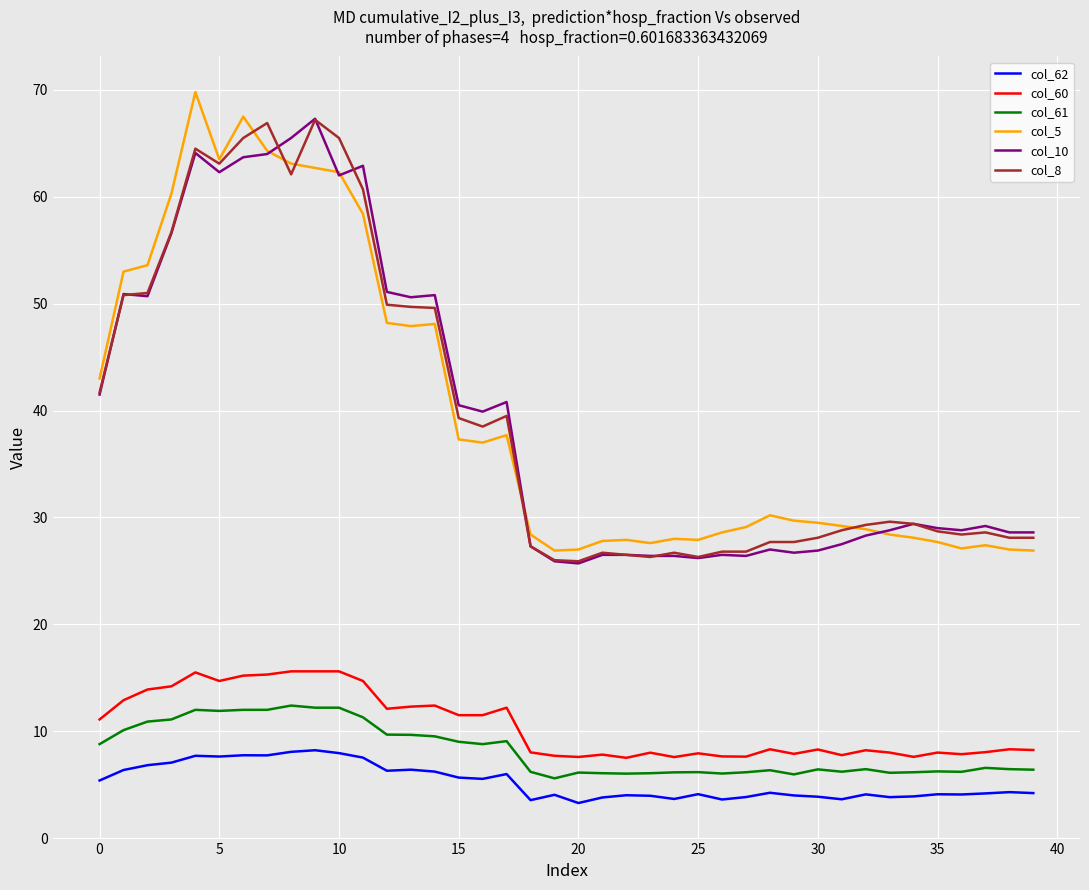

What is the highest value of the col_60 series?

15.6